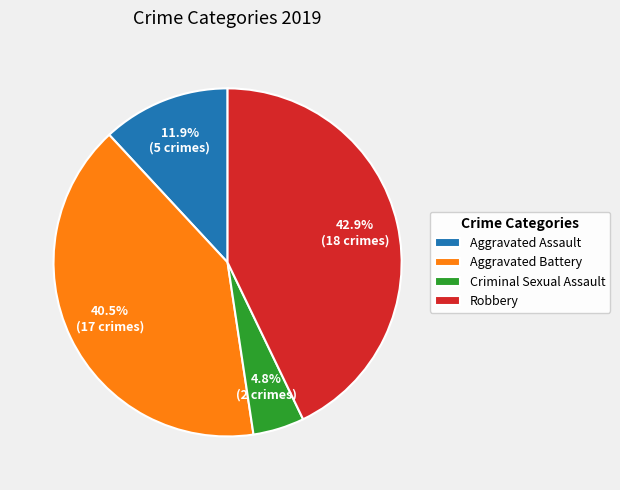

Is it true that Robbery is 43% of the pie?

True